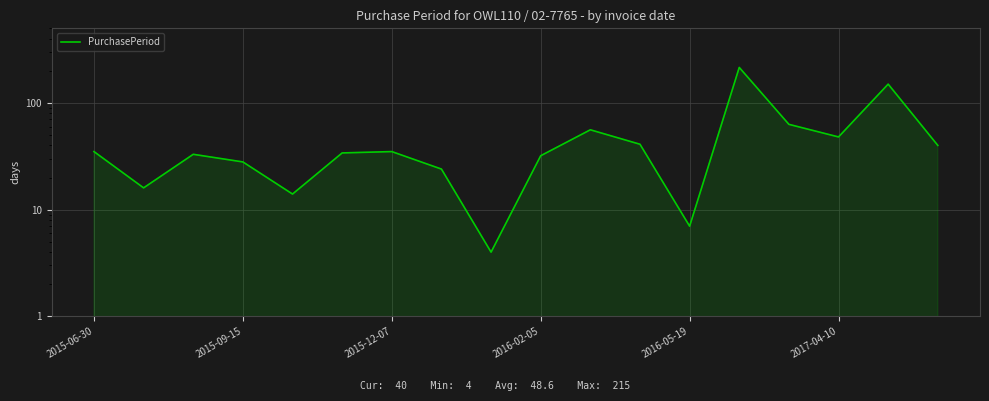

Rank the categories by value from highest to lowest.

13, 16, 14, 10, 15, 11, 17, 2015-06-30, 6, 2017-04-10, 2015-12-07, 9, 2016-02-05, 7, 2015-09-15, 2016-05-19, 12, 8